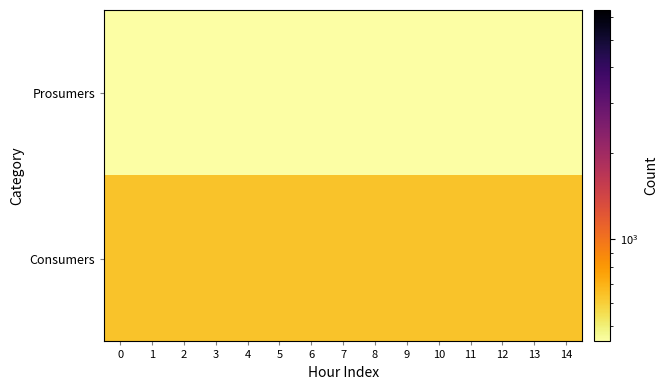

Reading right to left, what are all the values shown in this chart?

Consumers: 14=635	13=635	12=635	11=635	10=635	9=635	8=635	7=635	6=635	5=635	4=635	3=635	2=635	1=635	0=635
Prosumers: 14=440	13=440	12=440	11=440	10=440	9=440	8=440	7=440	6=440	5=440	4=440	3=440	2=440	1=440	0=440